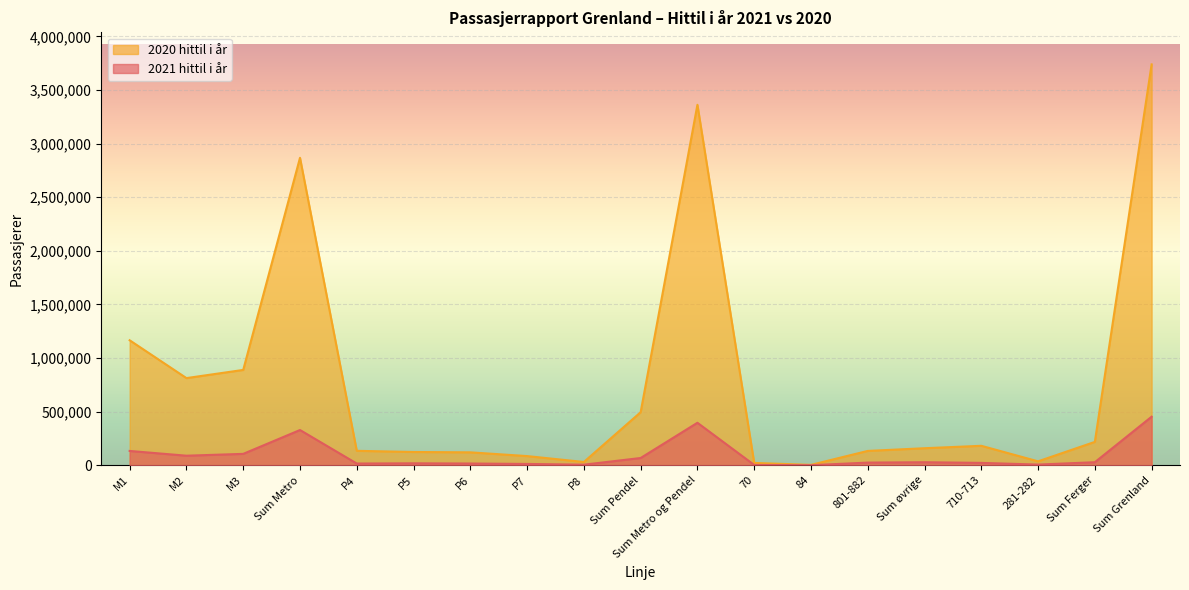

What is the total value across all series at P5?

141613